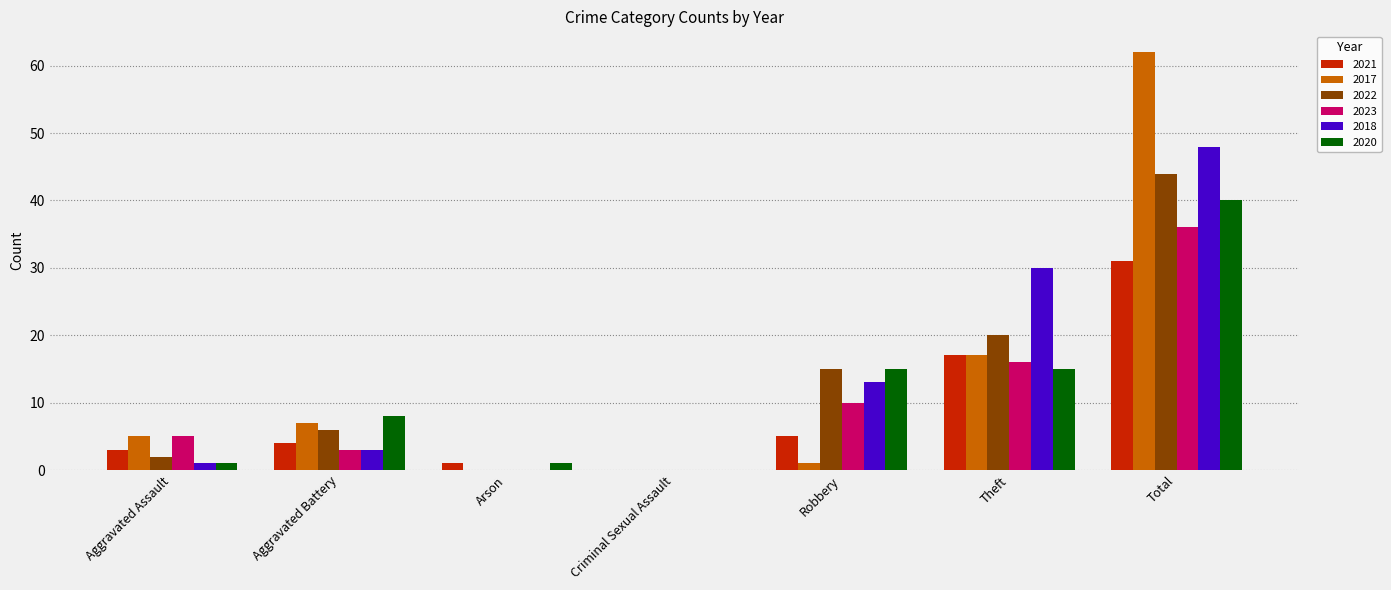

Which category has the highest value across all series?

Total